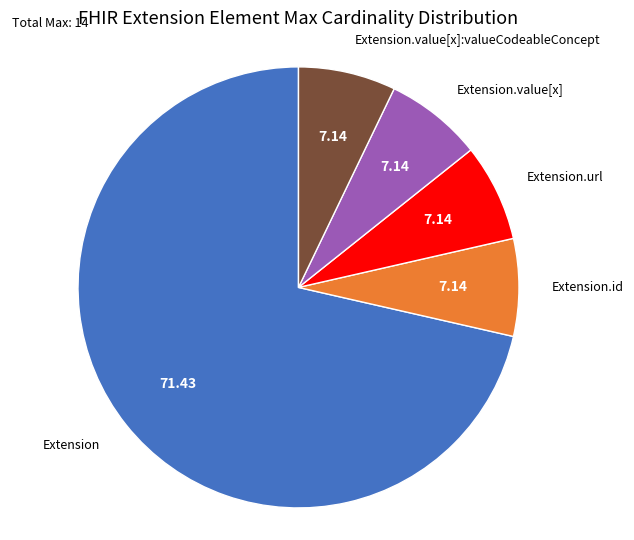

Approximately how many times larger is the value at Extension.value[x]:valueCodeableConcept compared to Extension.value[x]?

1.0